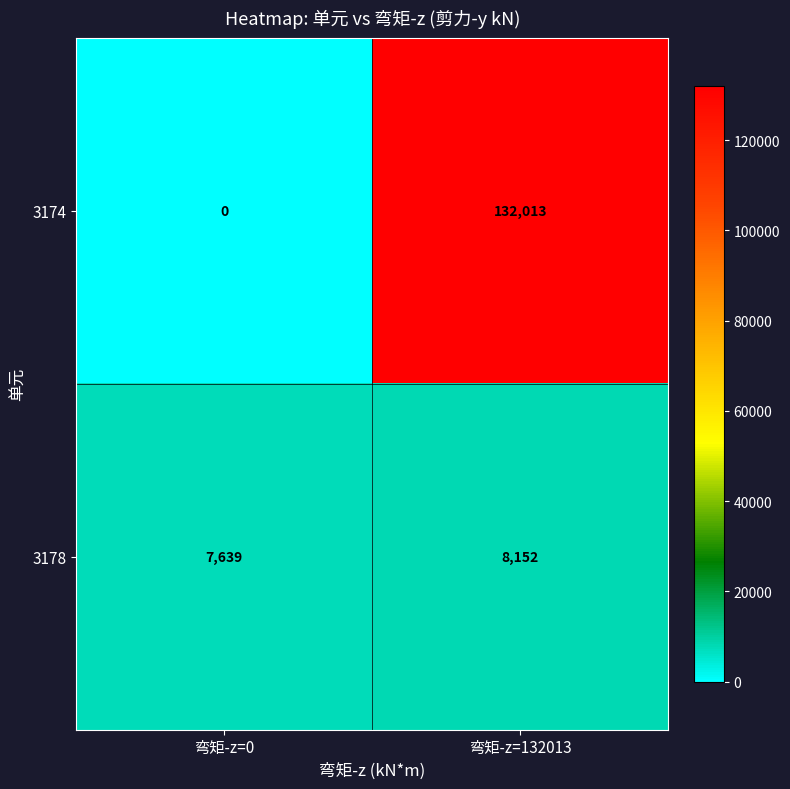

Which category has the highest value across all series?

弯矩-z=132013